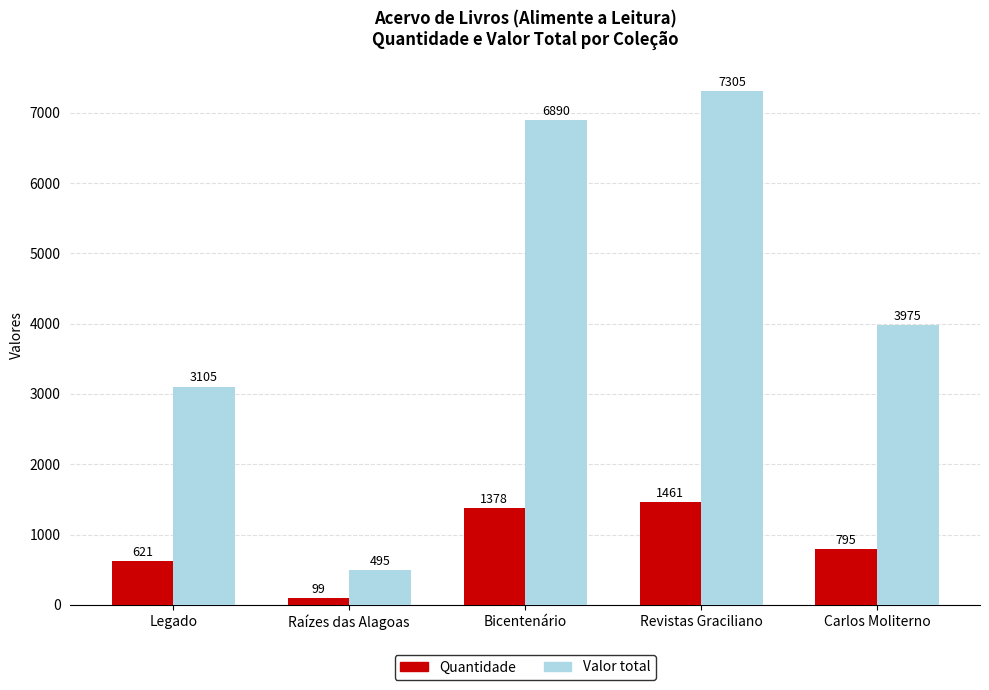

Is it true that Valor total equals 3105 at Legado?

True